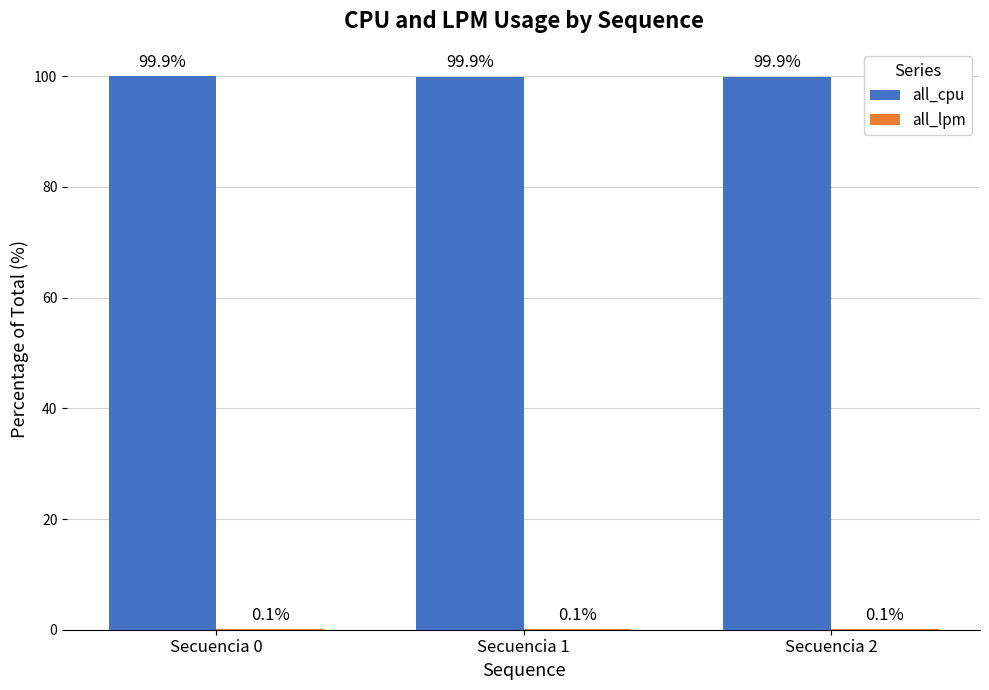

What is the sum of all all_cpu values?

299.8